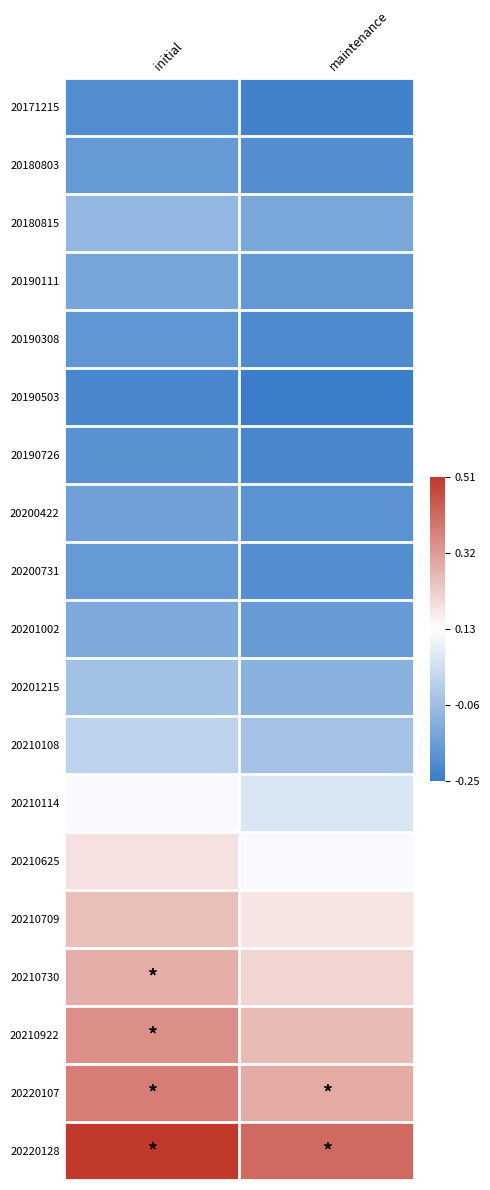

Which category has the lowest value across all series?

maintenance